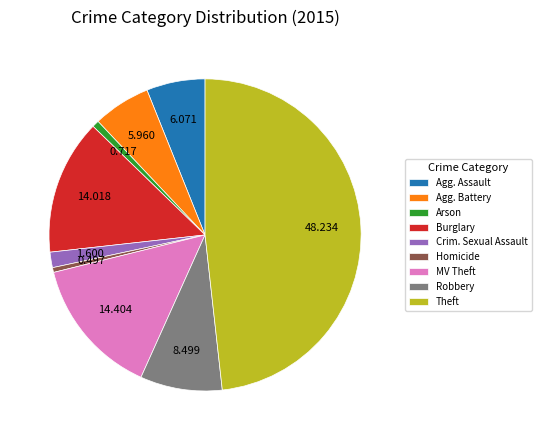

Which slice is the largest?

Theft